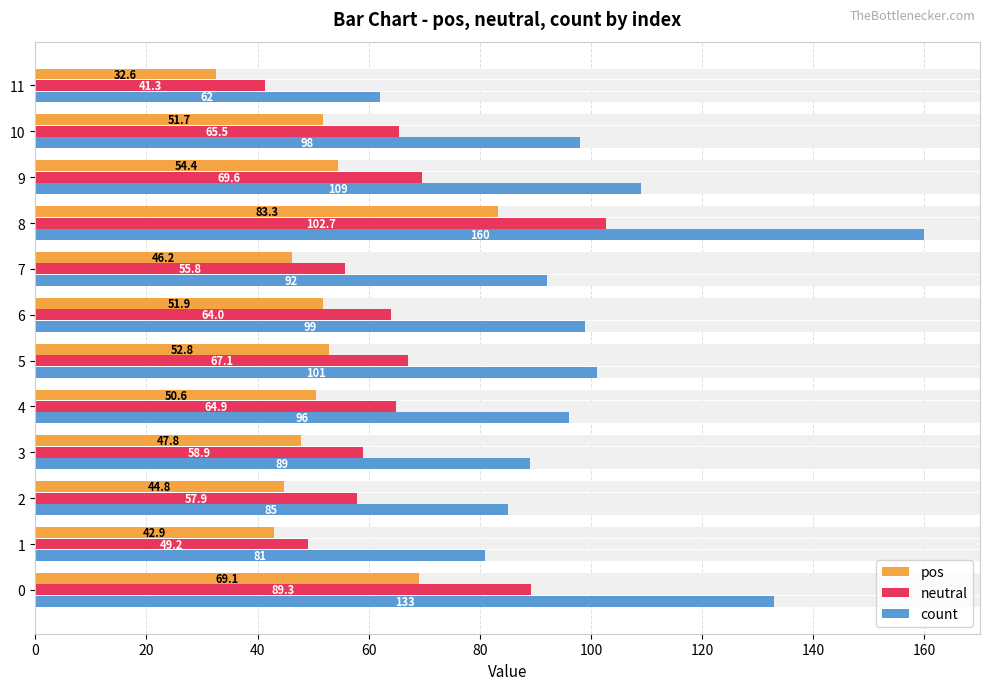

Which series changed the most between 7 and 11?

count